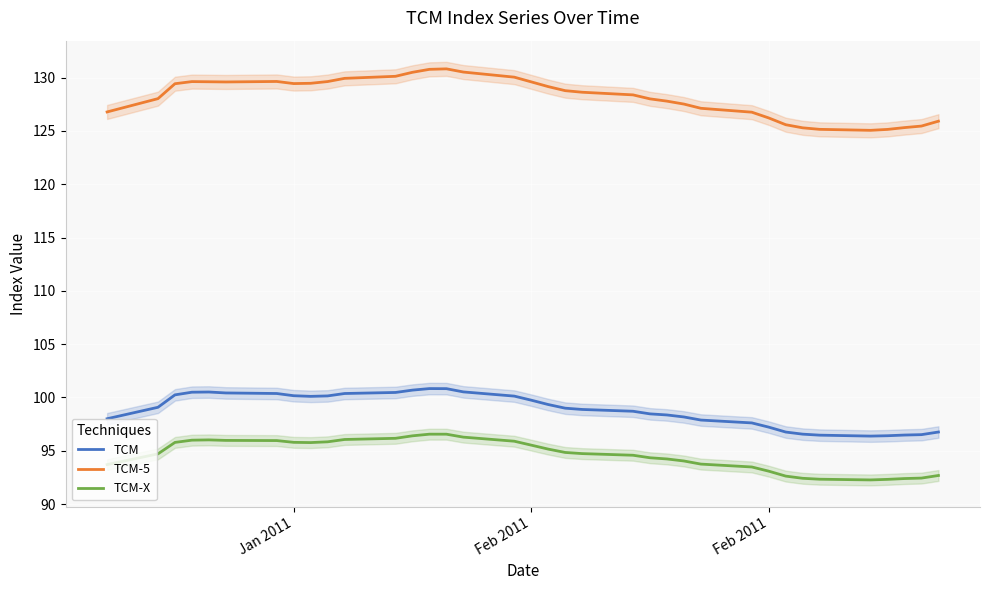

What is the approximate value of TCM-5 at Jan 2011?

129.4